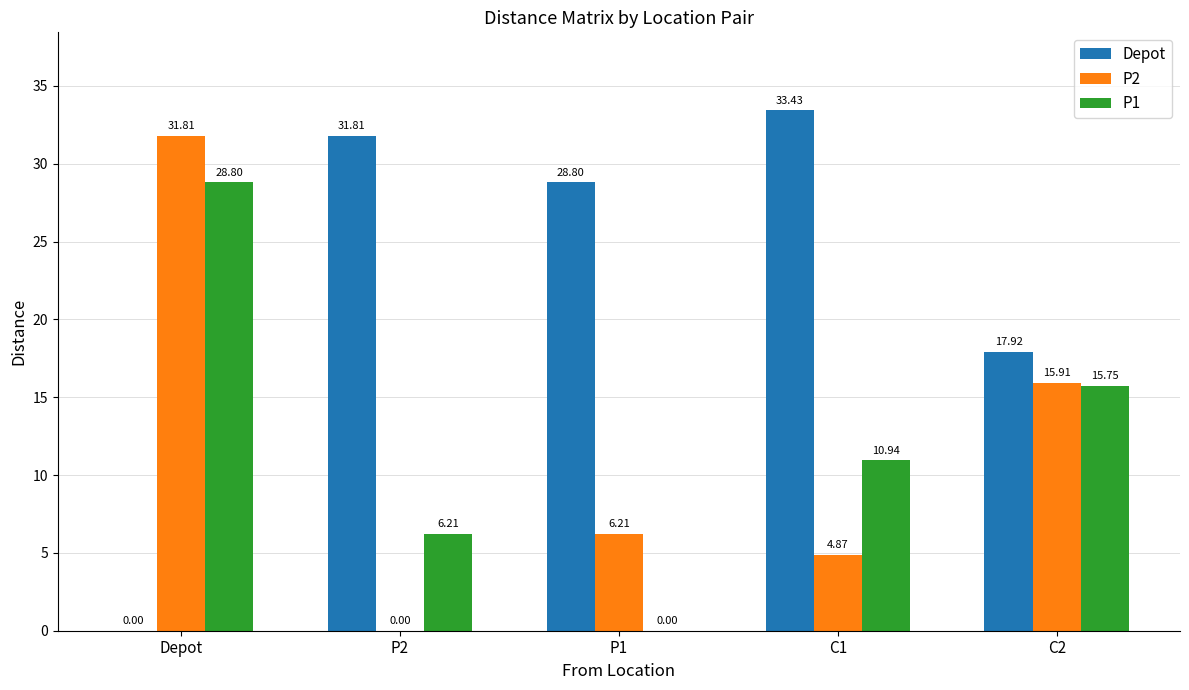

What is the total value across all series at P2?

38.0